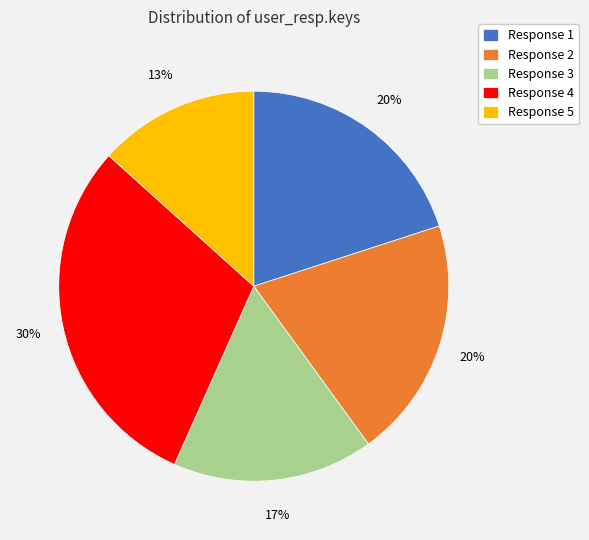

What is the ratio of the value at Response 1 to the value at Response 5?

1.5